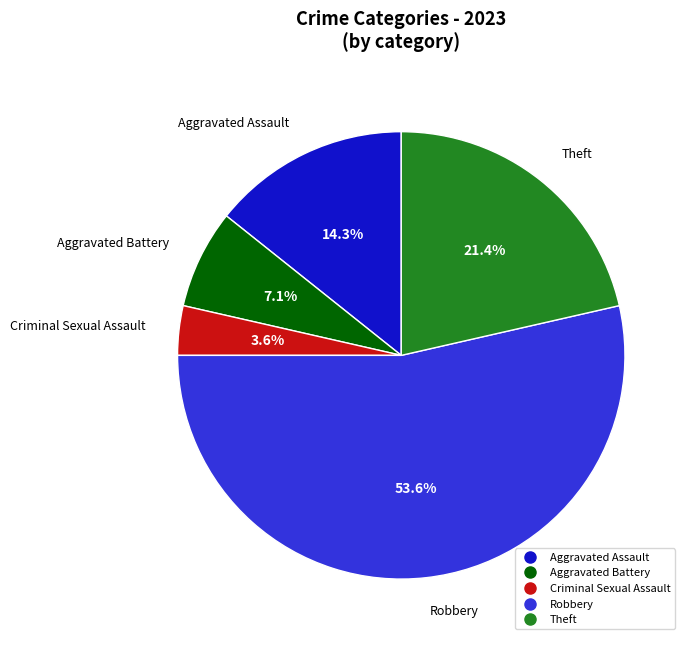

Between Criminal Sexual Assault and Theft, which is larger?

Theft